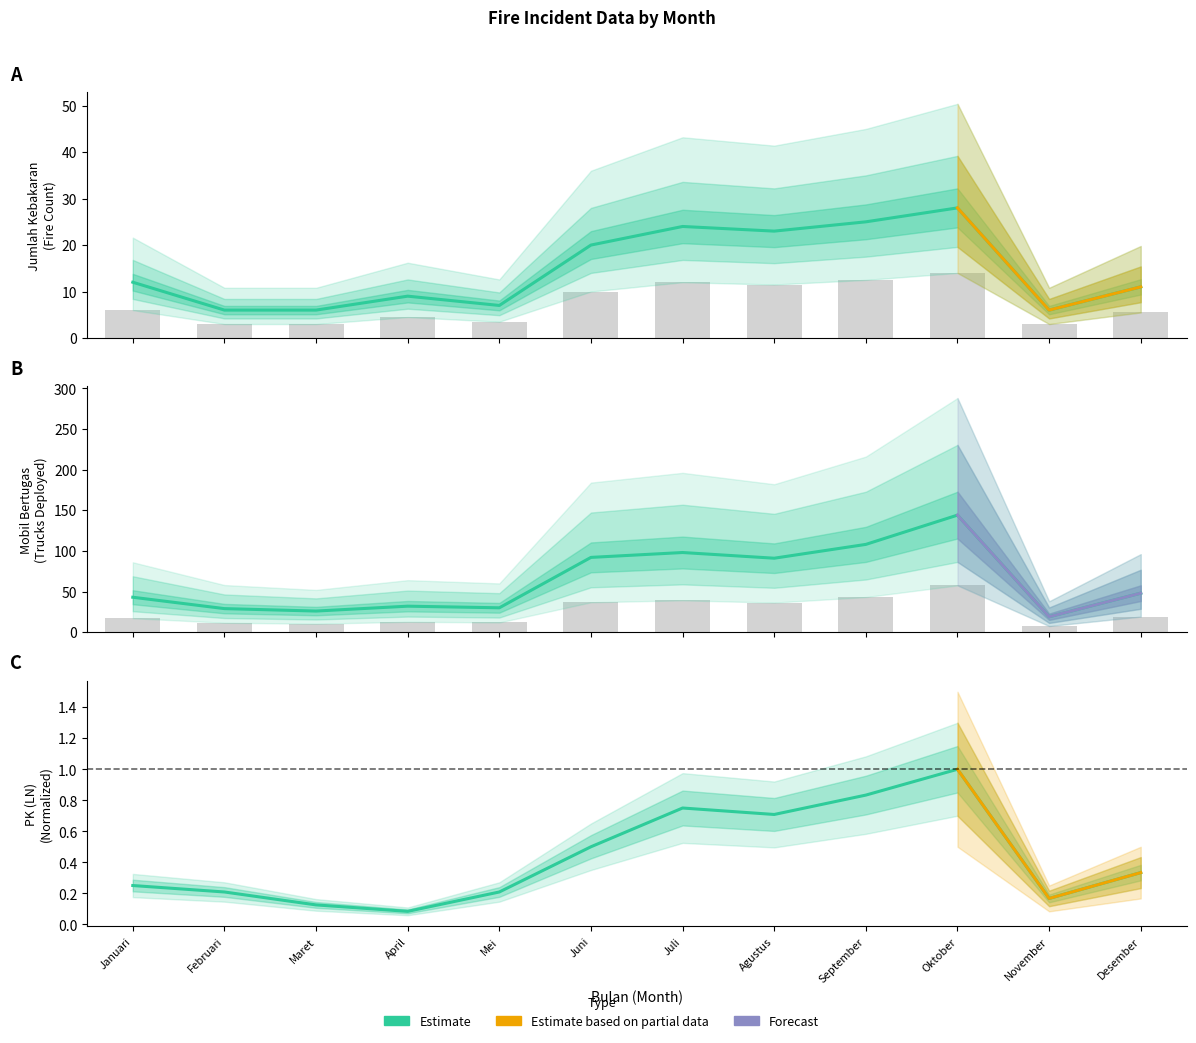

True or false: PK (LN) has a value of 0.4 at Januari.

False